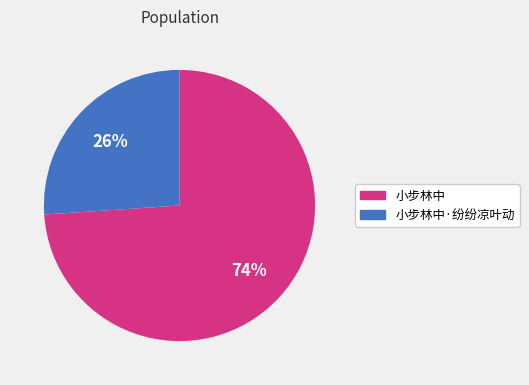

Do 小步林中·纷纷凉叶动 and 小步林中 together represent more than half of the pie?

Yes